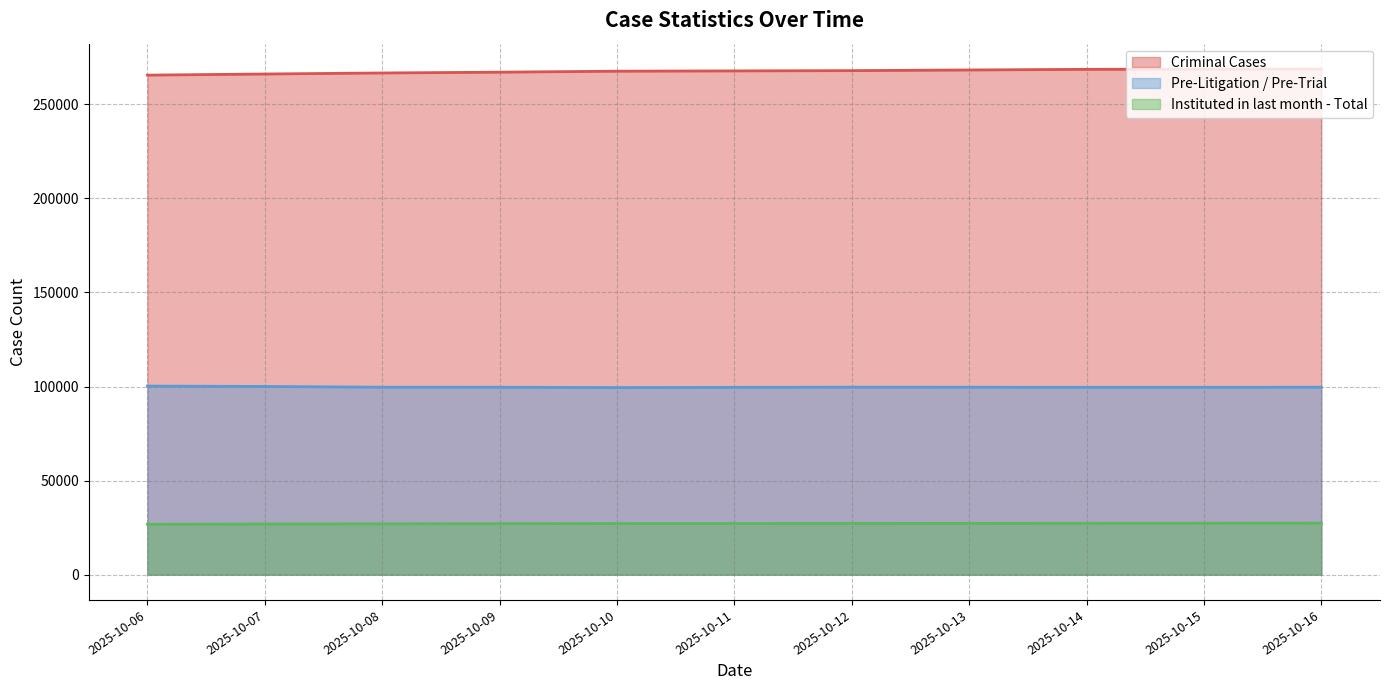

What is the total value across all series at 2025-10-14?

395473